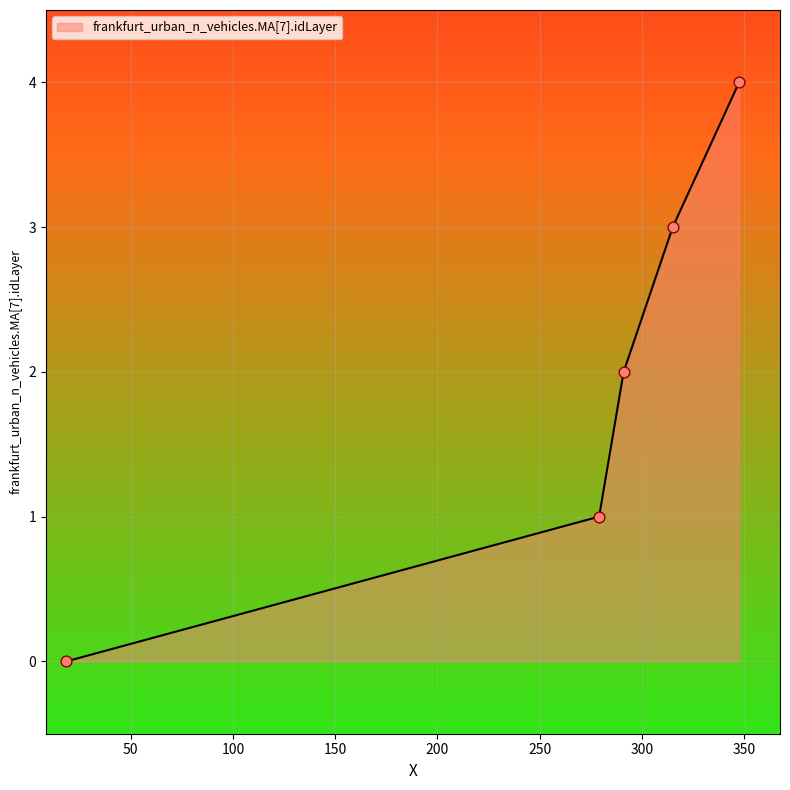

What is the maximum value shown in the chart?

4